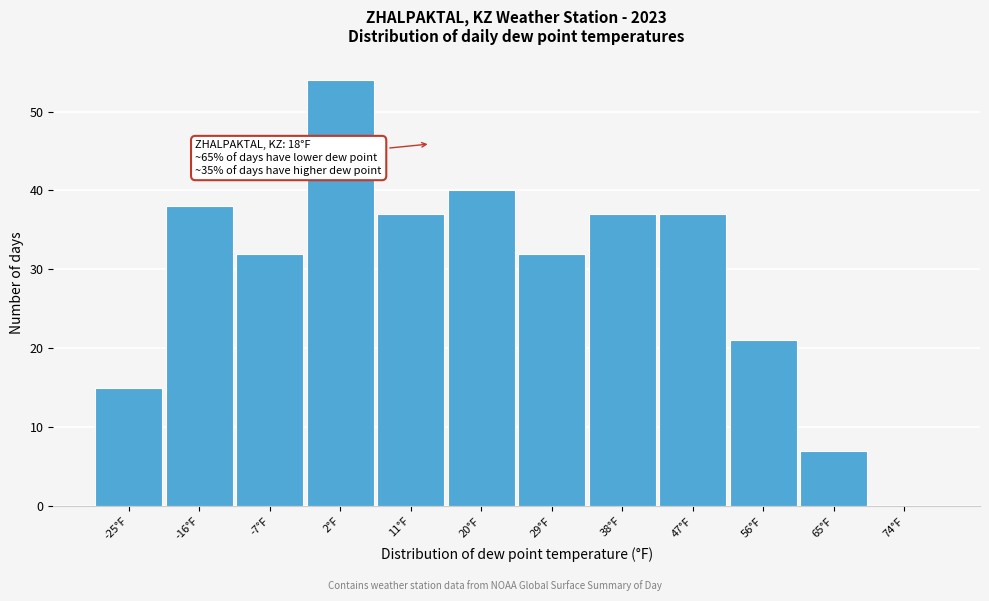

Reading right to left, list all the values displayed in this chart.

74°F=0	65°F=7	56°F=21	47°F=37	38°F=37	29°F=32	20°F=40	11°F=37	2°F=54	-7°F=32	-16°F=38	-25°F=15